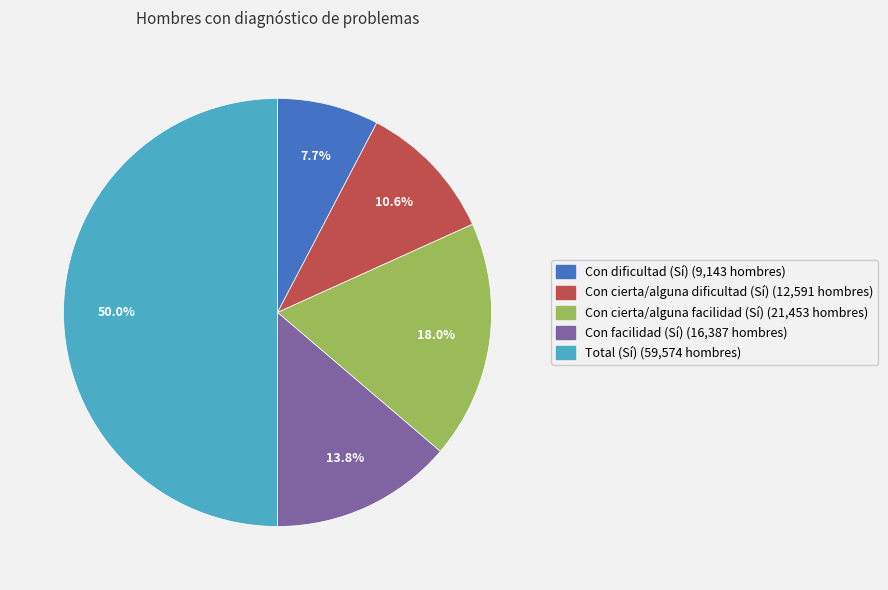

Is it true that Con dificultad (Sí) is 8% of the pie?

True